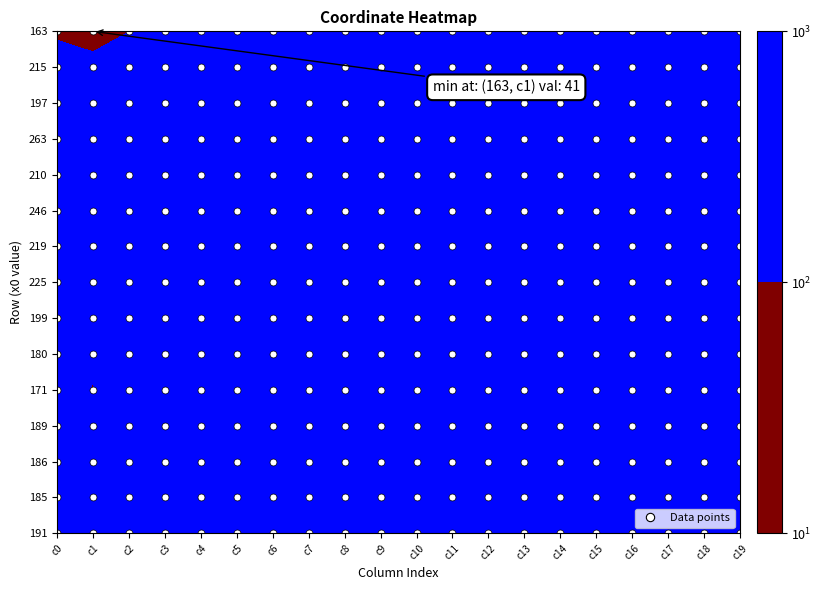

How many values in the row_219 series exceed 338?

9